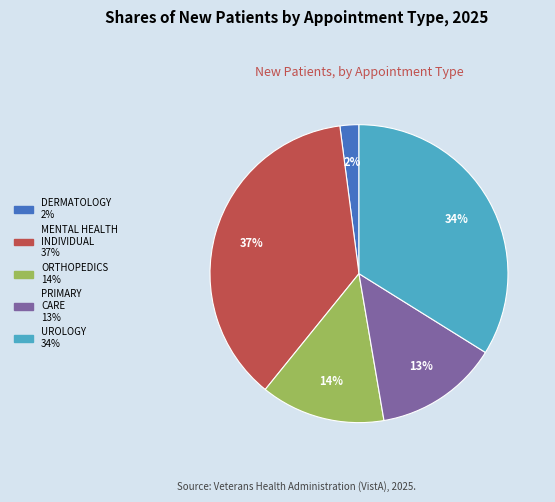

To the nearest percent, what is the difference between the largest and smallest slice percentages?

35%